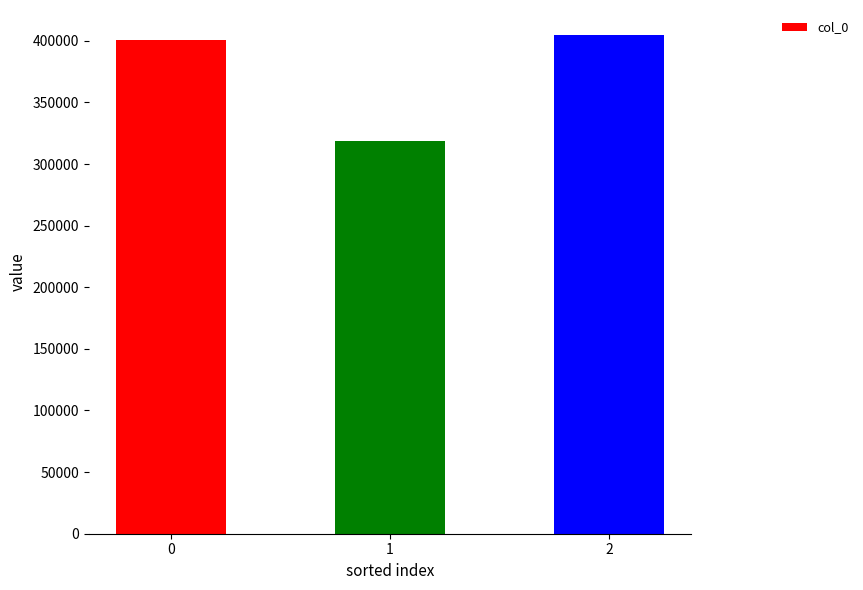

The value at 1 is 318479. True or false?

True